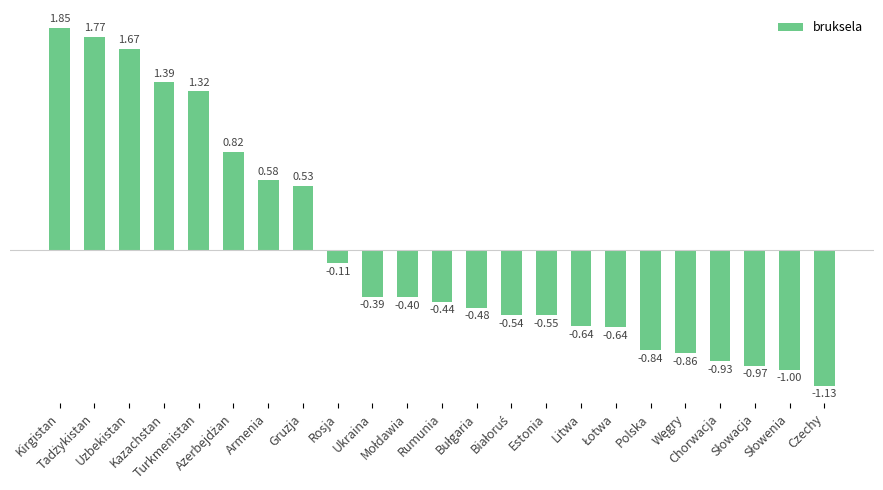

Rank the categories by value from lowest to highest.

Czechy, Słowenia, Słowacja, Chorwacja, Węgry, Polska, Łotwa, Litwa, Estonia, Białoruś, Bułgaria, Rumunia, Mołdawia, Ukraina, Rosja, Gruzja, Armenia, Azerbejdżan, Turkmenistan, Kazachstan, Uzbekistan, Tadżykistan, Kirgistan